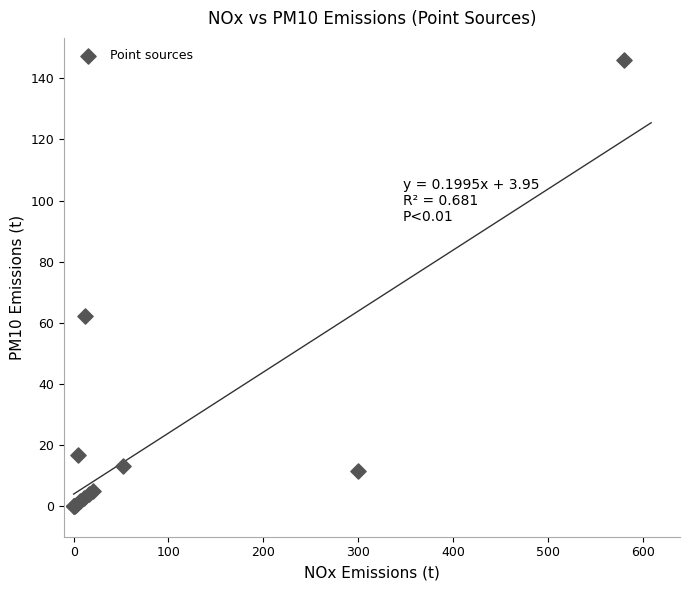

What Y value in the scatter plot is closest to 72?

62.3